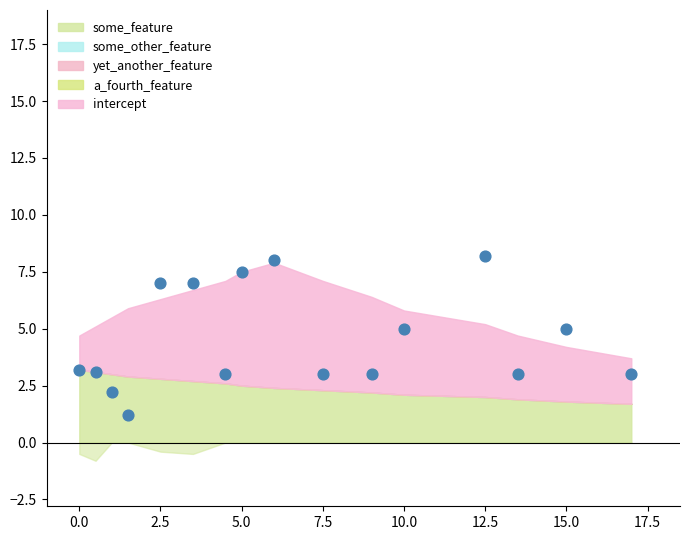

What is the range of X values (max minus min)?

17.0